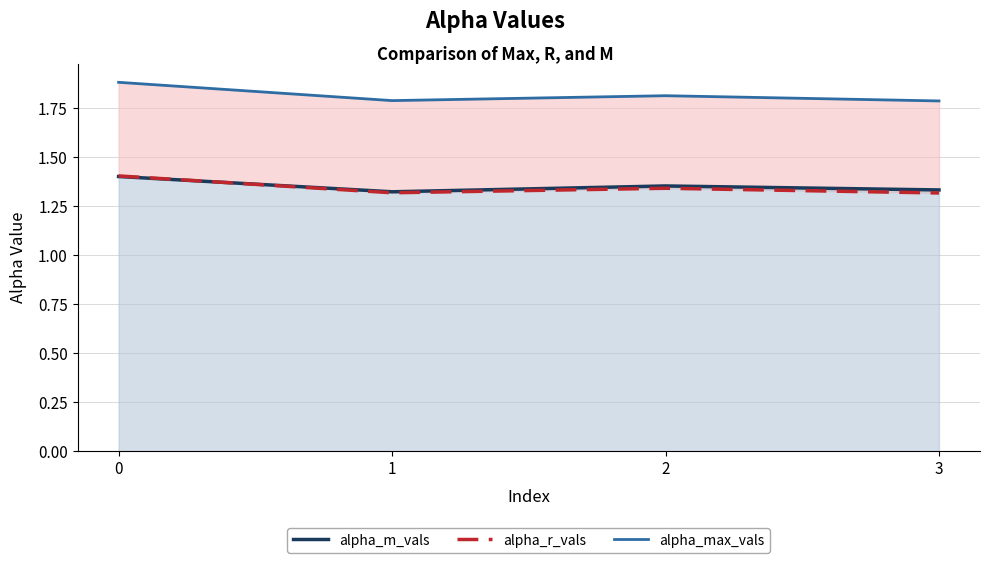

What is the highest value of the alpha_r_vals series?

1.4